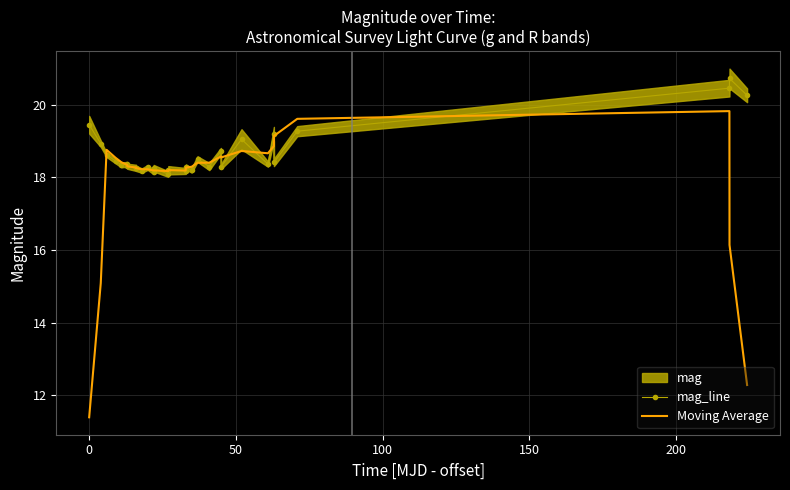

How many intersections are there between Moving Average and mag_line?

18